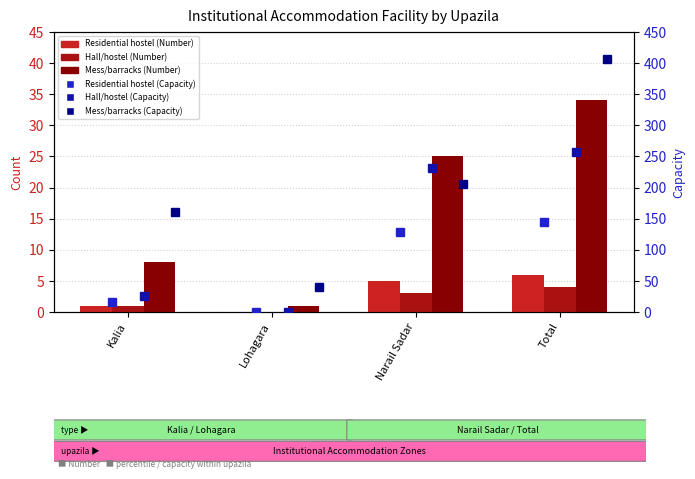

What is the sum of all Residential hostel (Capacity) values?

288